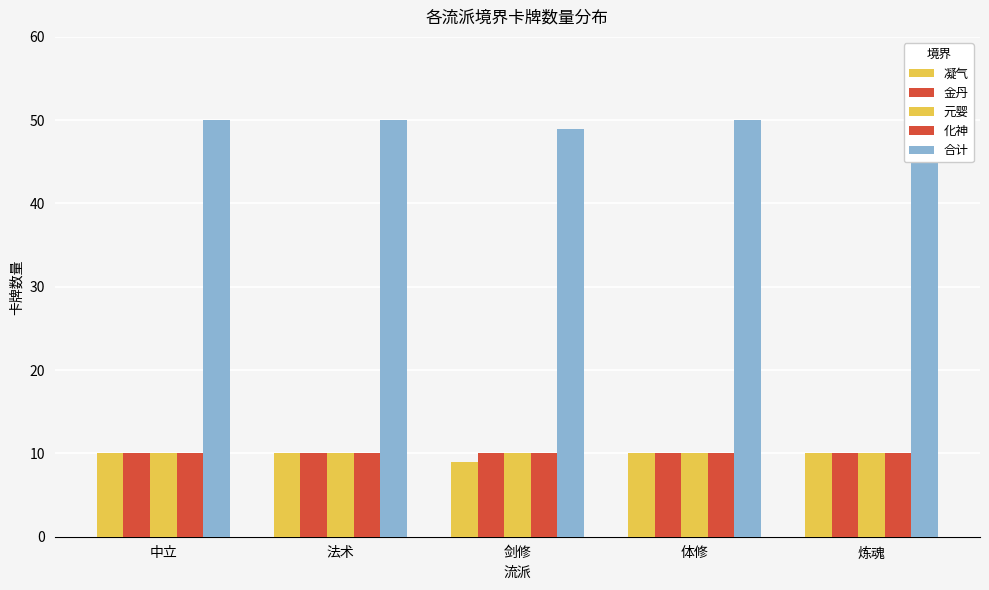

Which series has the largest total across all categories?

合计